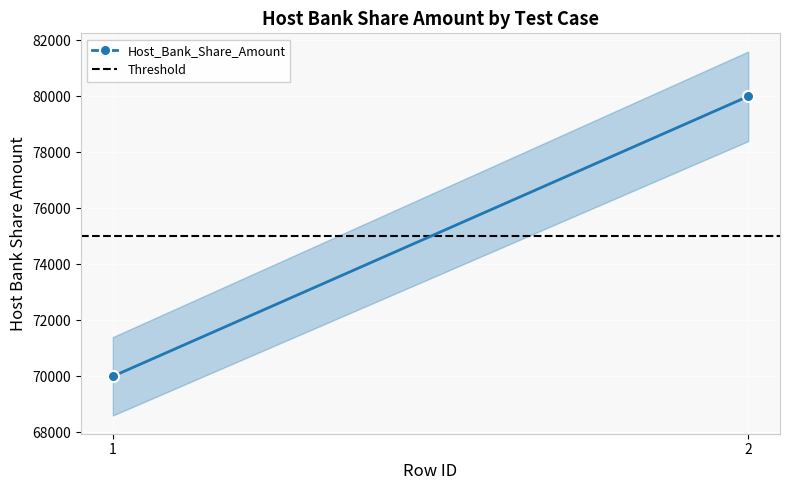

How many values in the Host_Bank_Share_Amount series are below 80000?

1